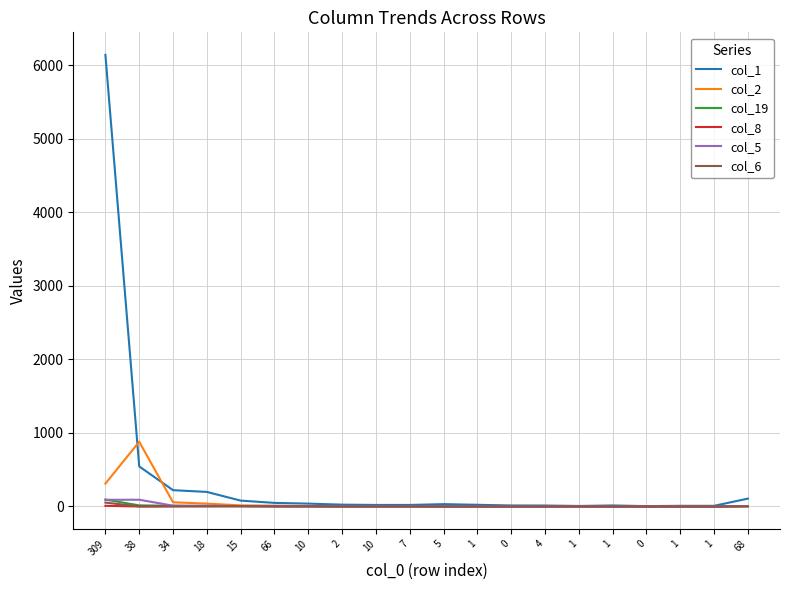

How many interior local peaks does the col_1 series have?

2